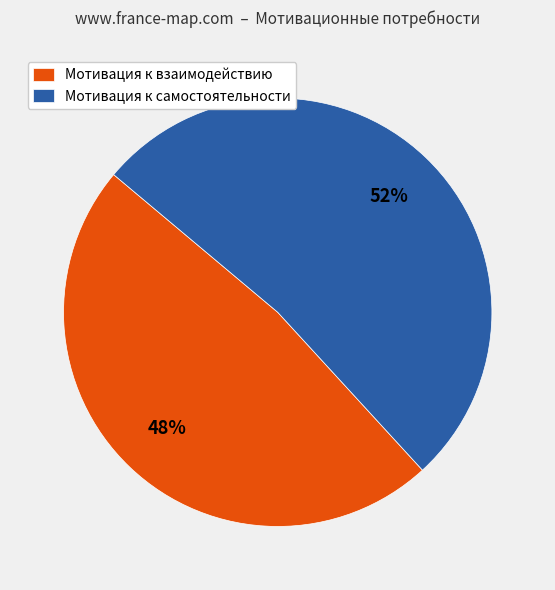

To the nearest percent, what is the average slice percentage?

50%